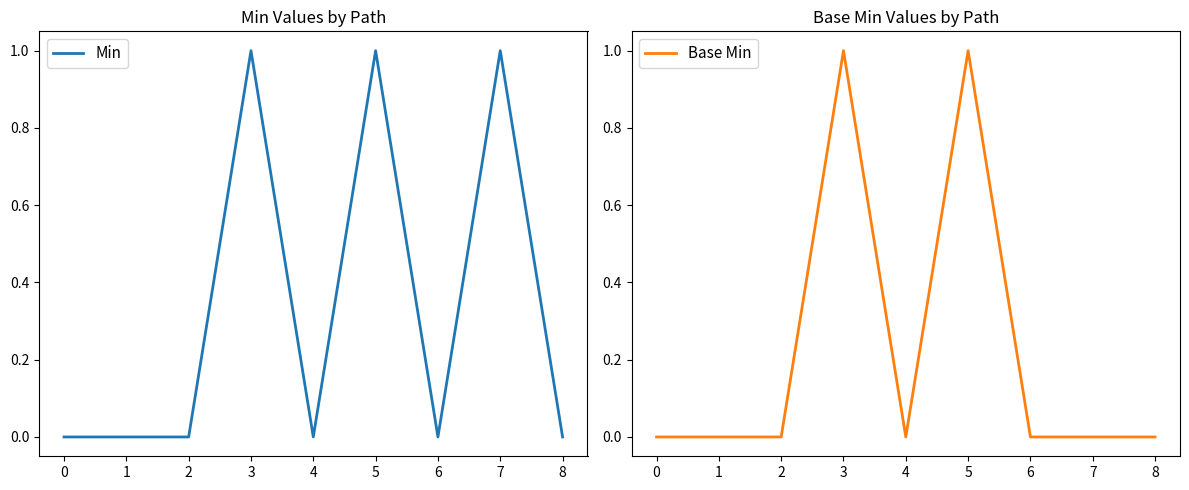

True or false: Base Min has more than 2 interior local peaks.

False